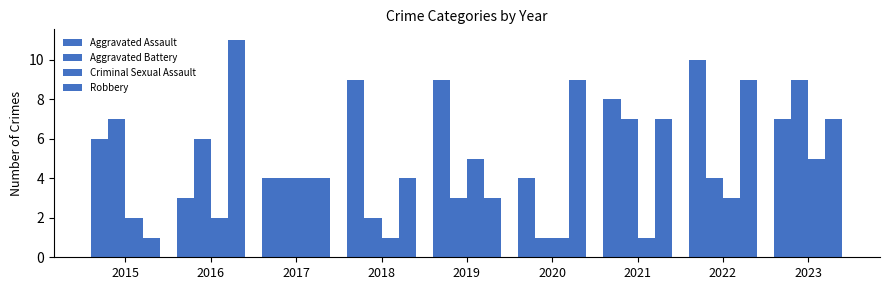

What is the sum of all Criminal Sexual Assault values?

24